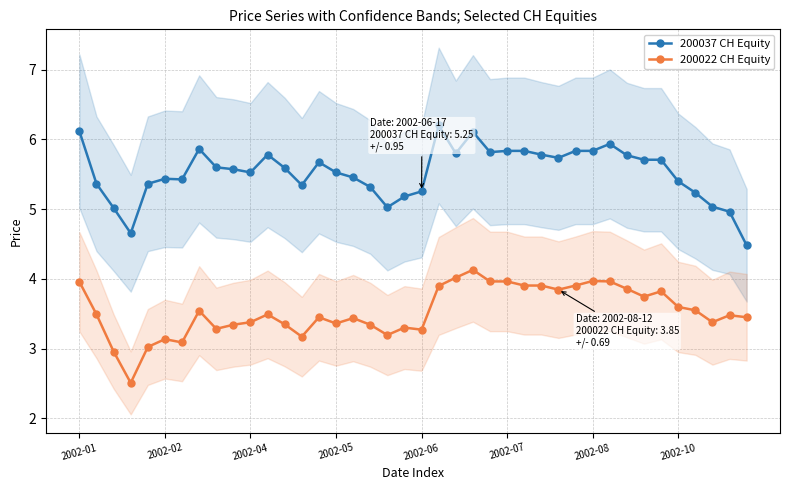

The value of 200037 CH Equity at 2002-10 is 2.5. True or false?

False